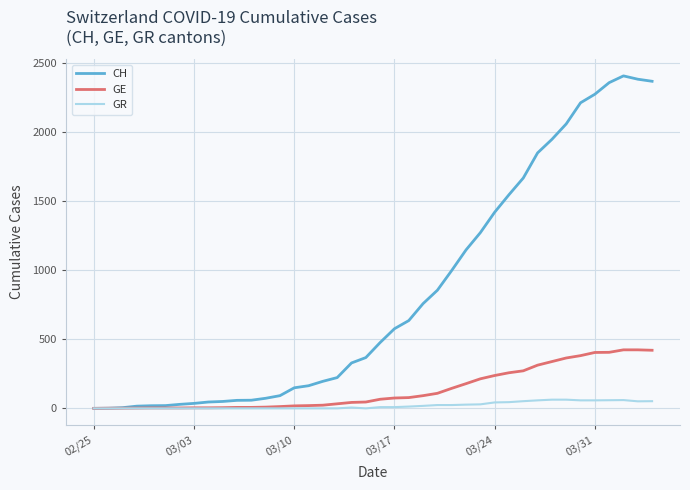

Which series has the largest range (max minus min)?

CH